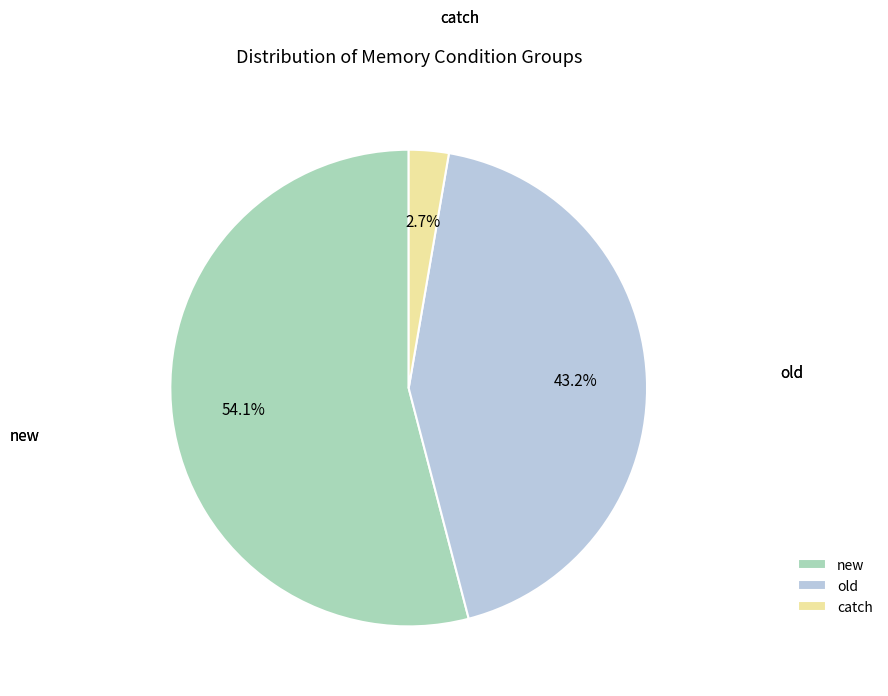

What is the total percentage of catch and old?

45.9%